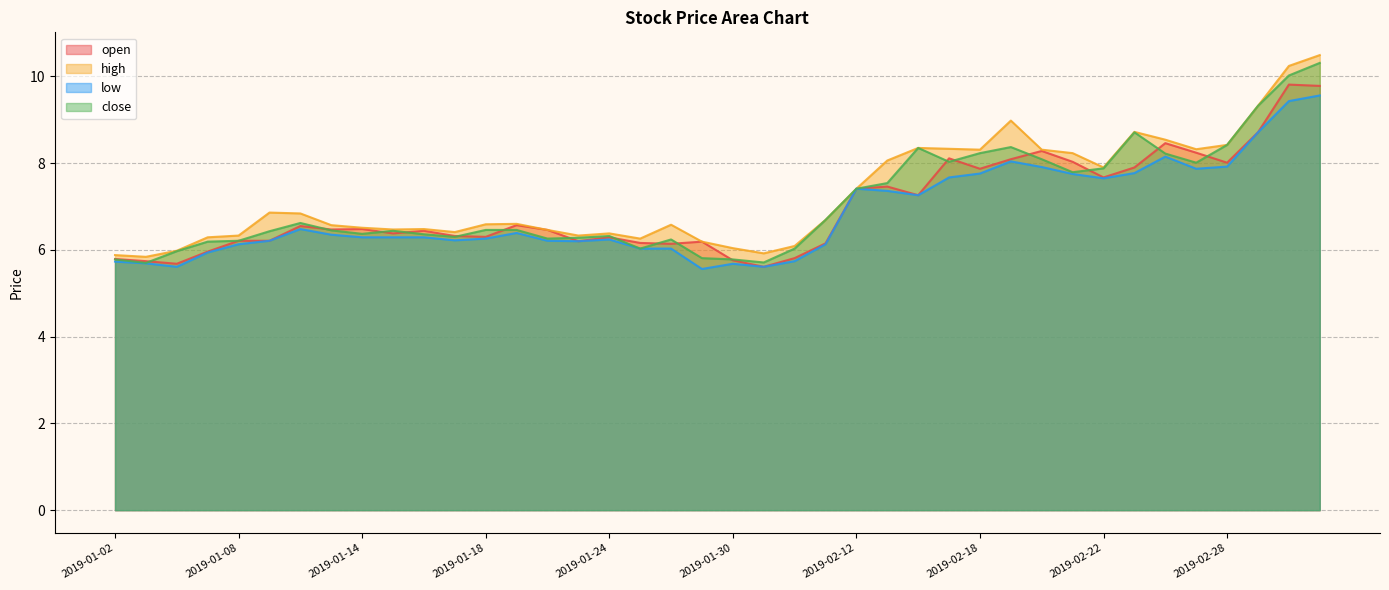

How many lines are shown in the chart?

4